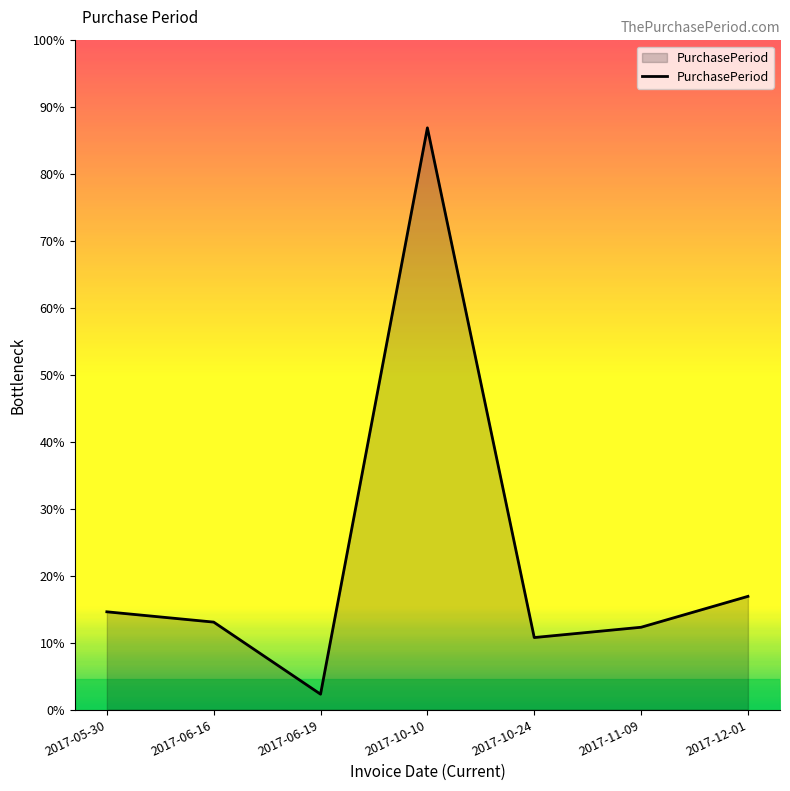

Approximately how many times larger is the value at 2017-06-19 compared to 2017-12-01?

0.1